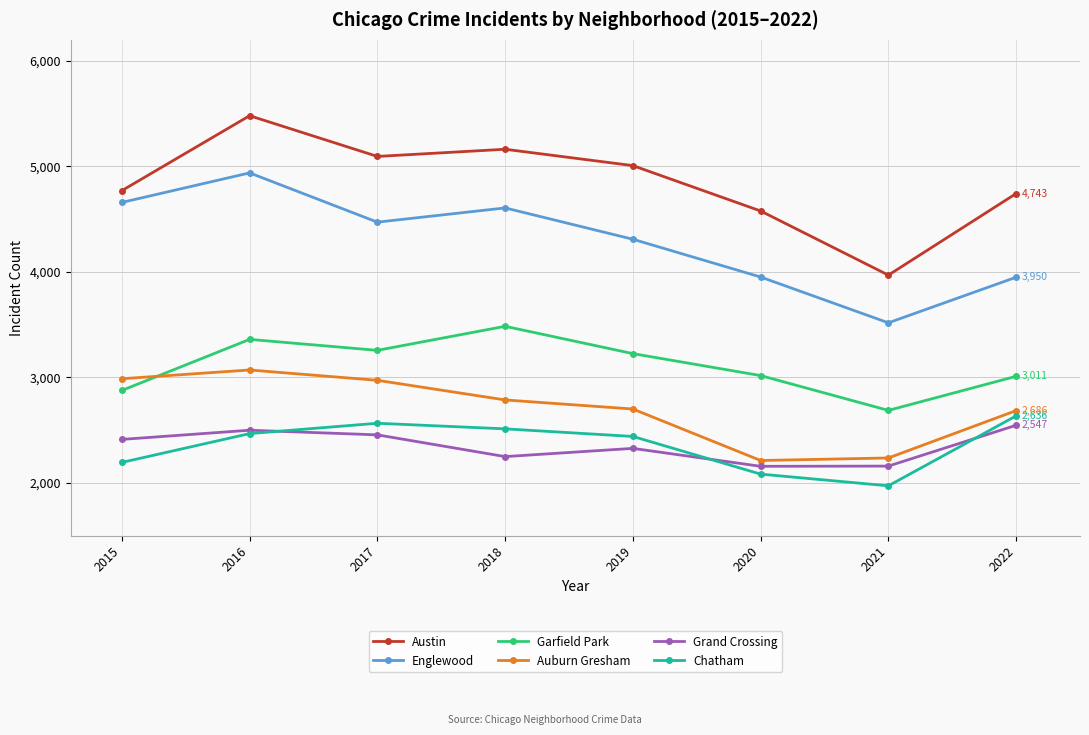

What is the difference between the Garfield Park values at 2015 and 2020?

141